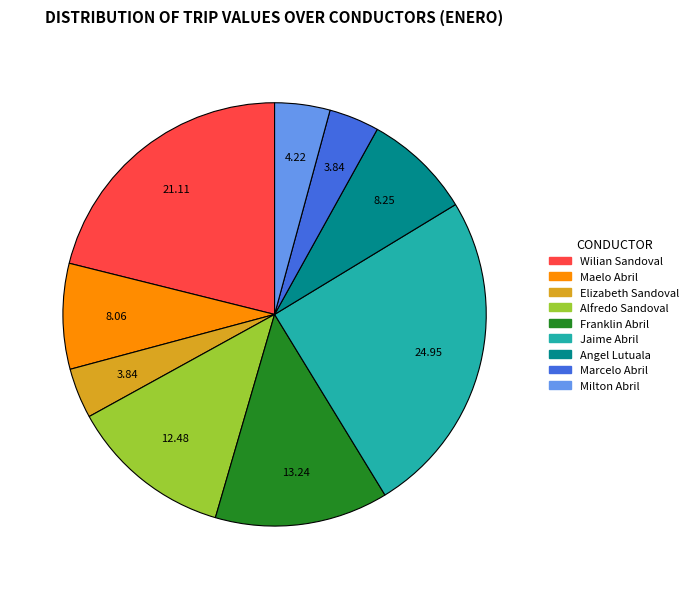

Is there any slice that represents more than half of the pie?

No